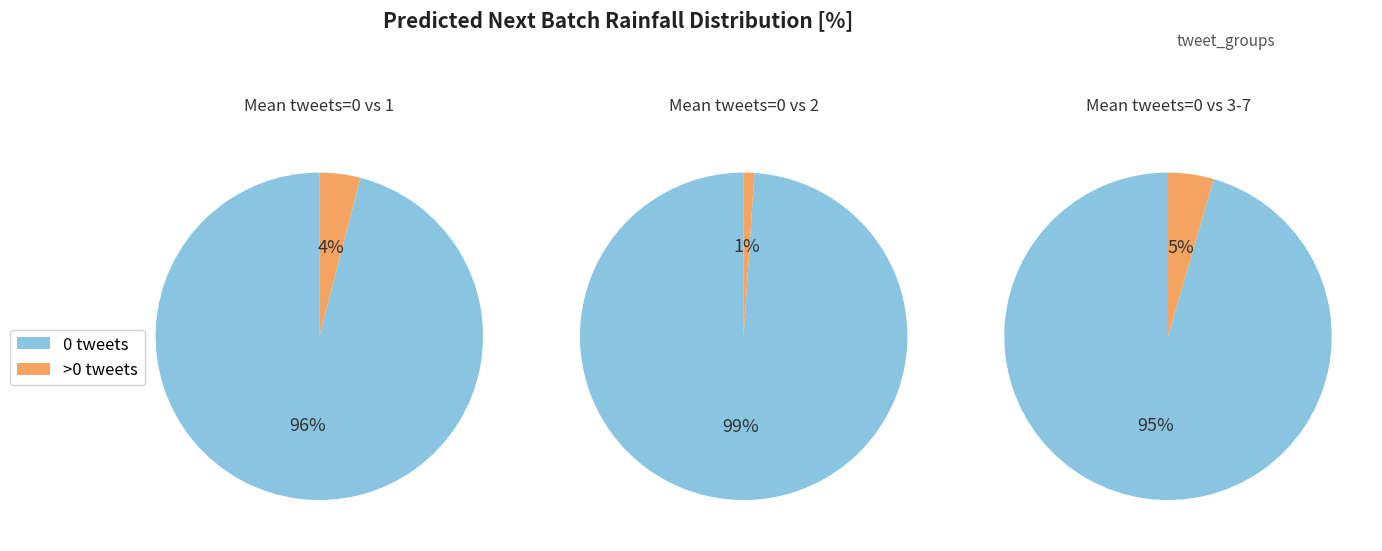

Which category accounts for the majority?

tweets=0